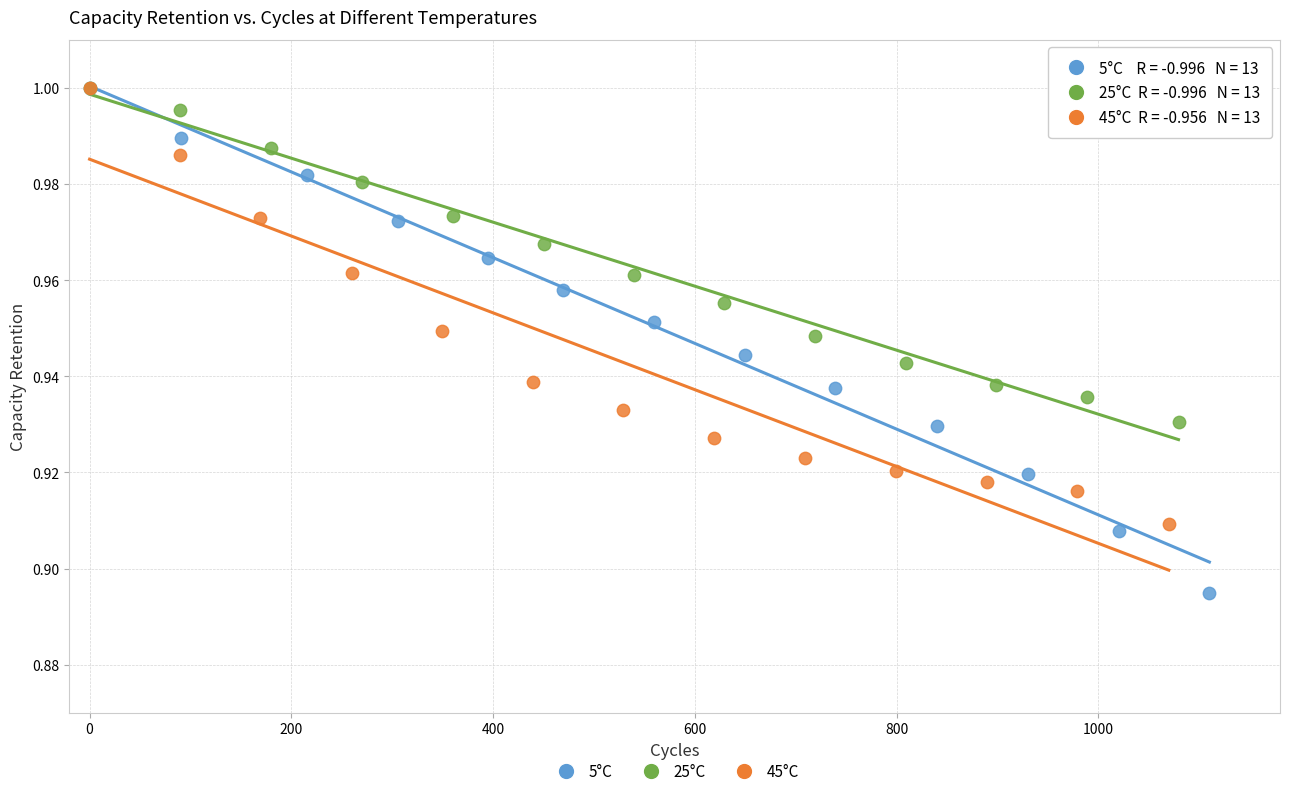

Which series has the largest Y range (max minus min)?

5°C